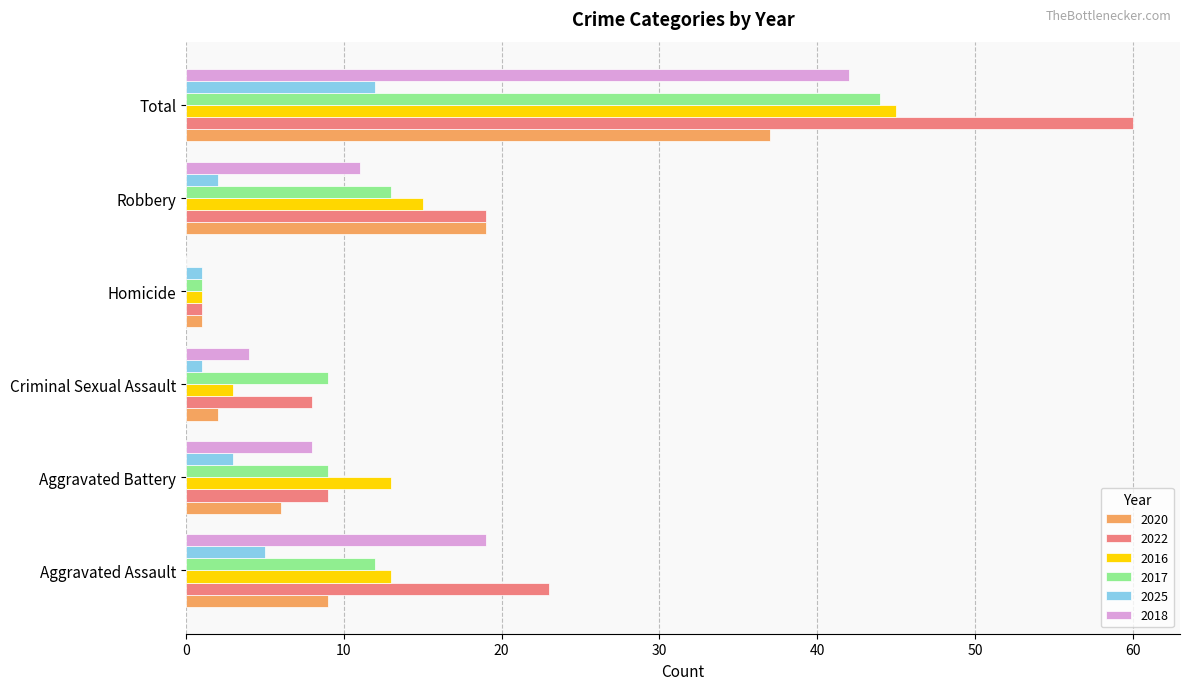

What is the maximum value for 2018?

42